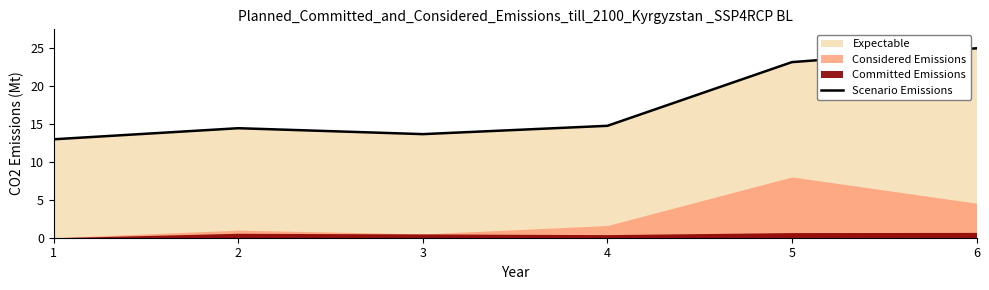

What is the average value?

17.3